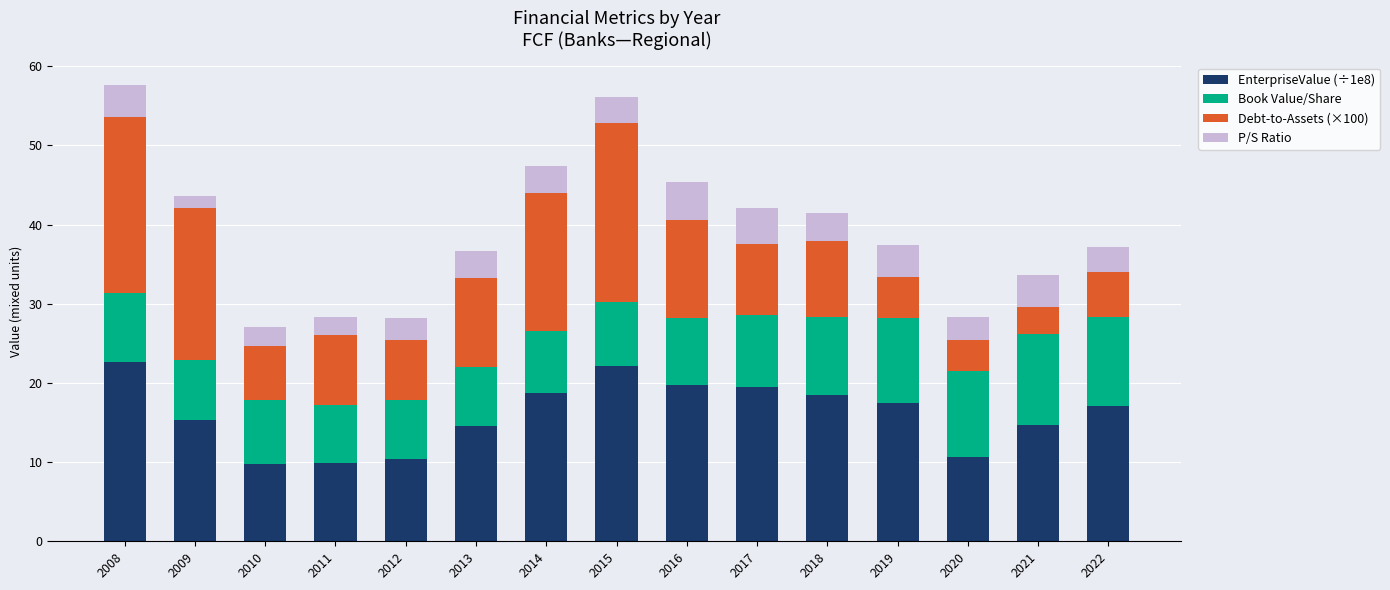

What is the average value of the EnterpriseValue (÷1e8) series?

16.1